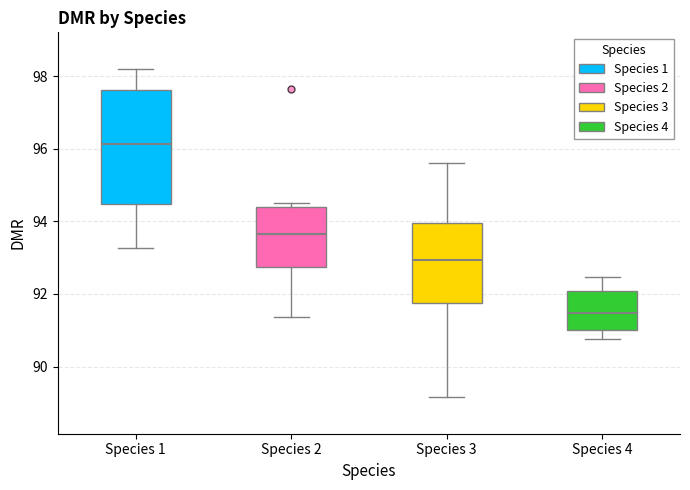

Reading left to right, read every box against the y-axis: the position of its median line, the range the box covers, and the ends of its whiskers. The values are not printed on the chart, so give them approximately, as read against the axis.

Species 1: median 96.2, box 94.4 to 97.6, whiskers 93.2 to 98.2
Species 2: median 93.6, box 92.8 to 94.4, whiskers 91.4 to 94.6
Species 3: median 93.0, box 91.8 to 94.0, whiskers 89.2 to 95.6
Species 4: median 91.4, box 91.0 to 92.0, whiskers 90.8 to 92.4